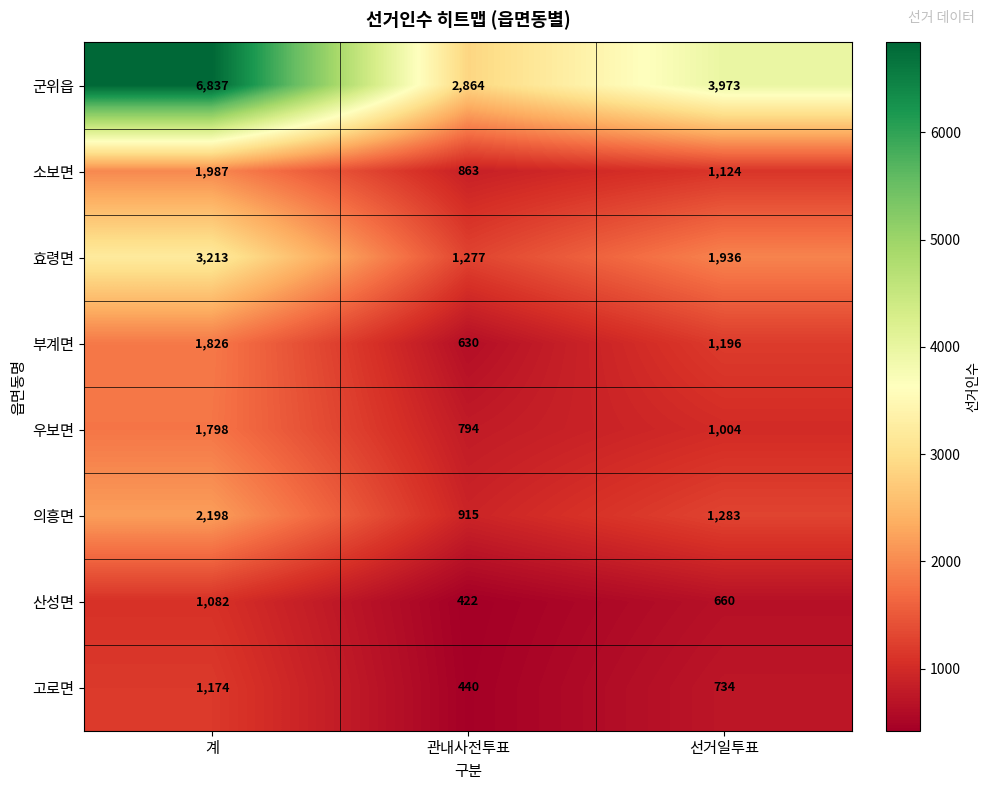

Reading right to left, what are all the values shown in this chart?

군위읍: 선거일투표=3973	관내사전투표=2864	계=6837
소보면: 선거일투표=1124	관내사전투표=863	계=1987
효령면: 선거일투표=1936	관내사전투표=1277	계=3213
부계면: 선거일투표=1196	관내사전투표=630	계=1826
우보면: 선거일투표=1004	관내사전투표=794	계=1798
의흥면: 선거일투표=1283	관내사전투표=915	계=2198
산성면: 선거일투표=660	관내사전투표=422	계=1082
고로면: 선거일투표=734	관내사전투표=440	계=1174